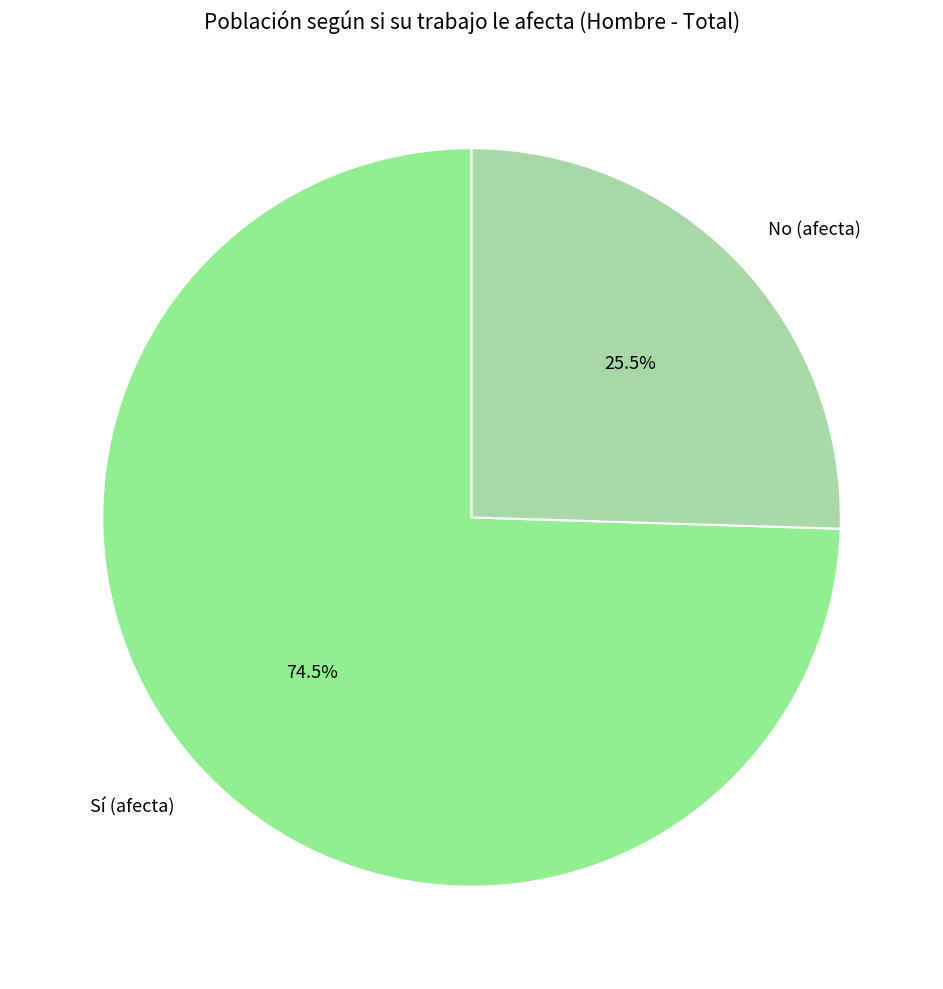

How many slices are in this pie chart?

2